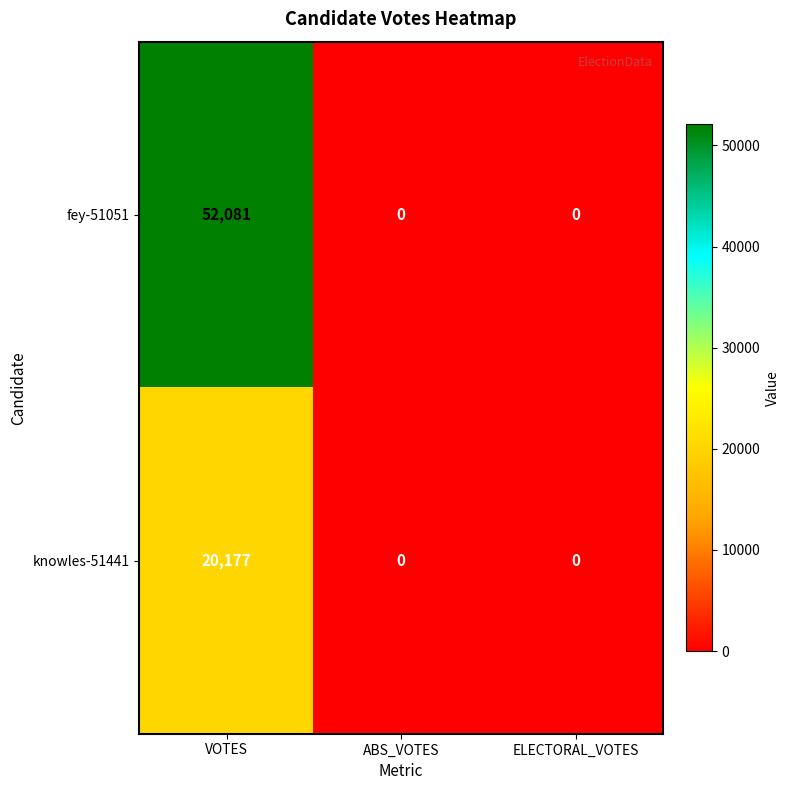

What is the difference between the fey-51051 values at VOTES and ABS_VOTES?

52081